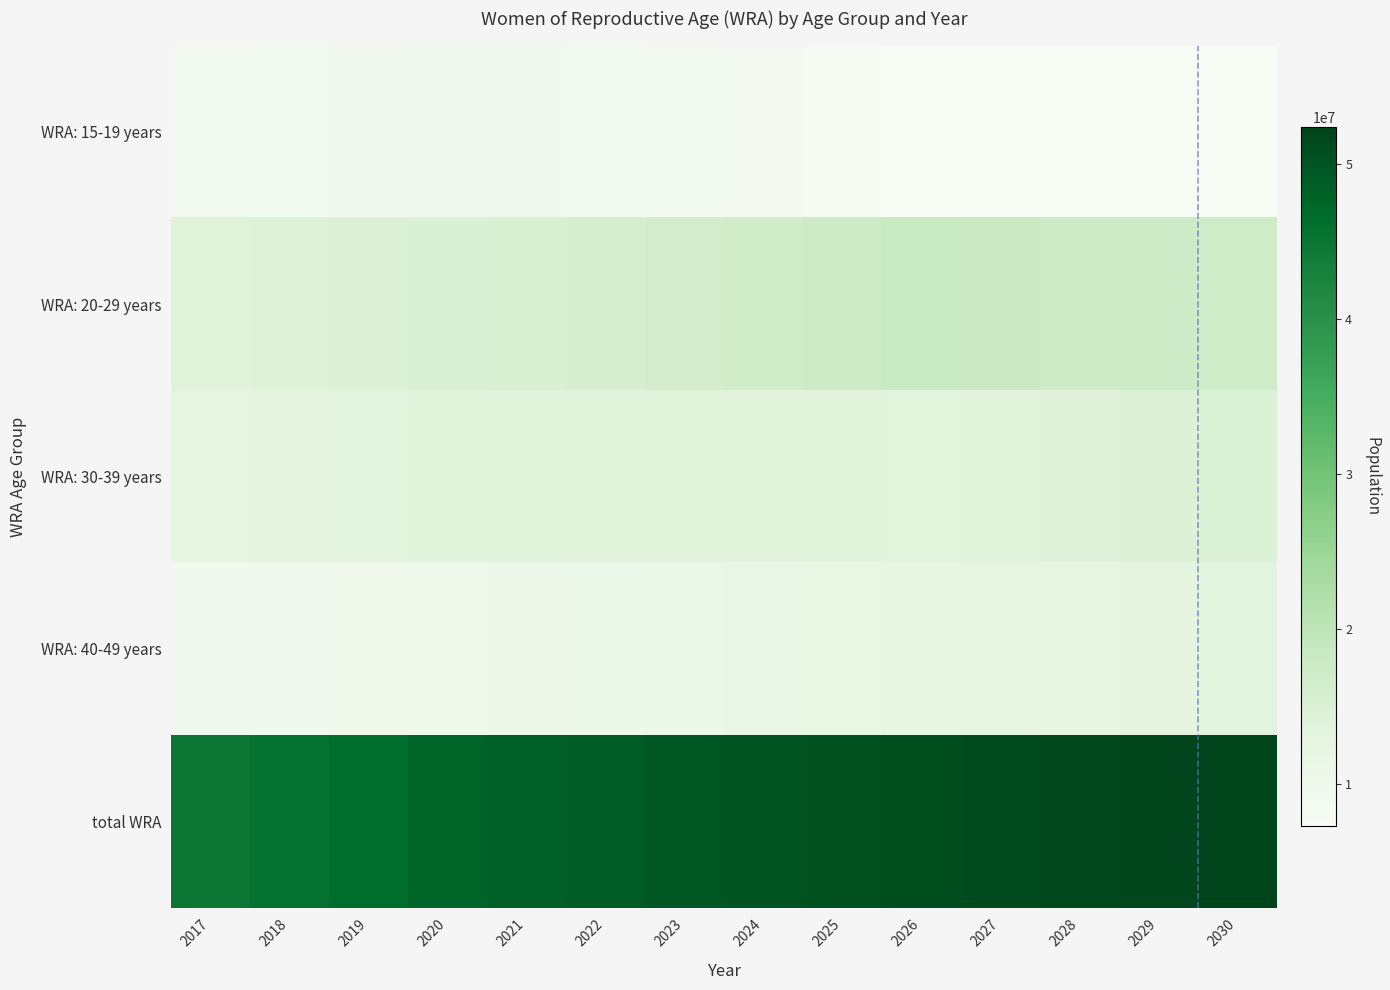

What is the minimum value shown in the chart?

7292300